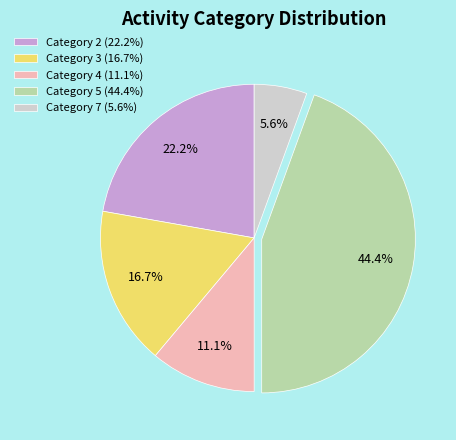

Combined, do Category 7 (5.6%) and Category 3 (16.7%) account for over 50%?

No